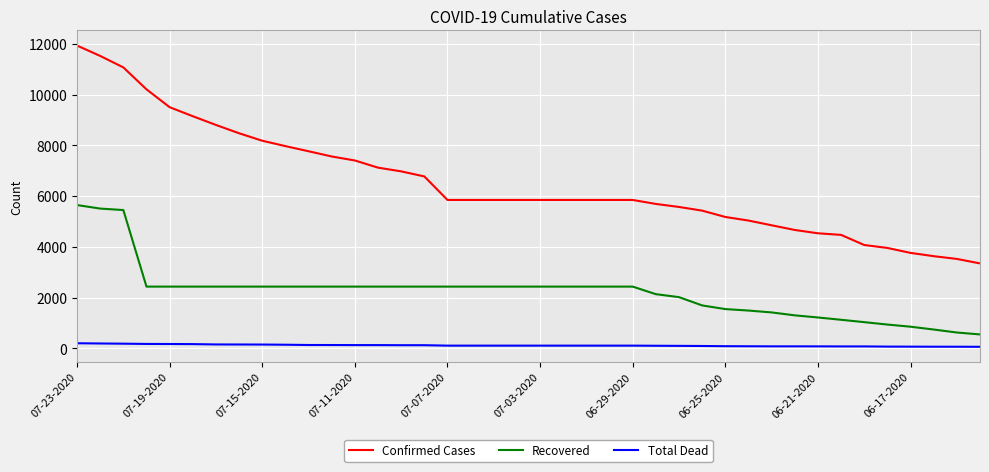

What is the lowest value of the Confirmed Cases series?

3345